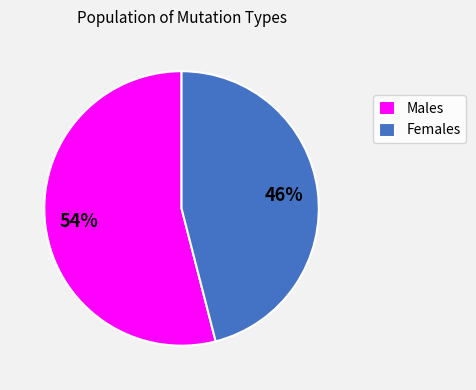

Rank the categories by value from highest to lowest.

Males, Females